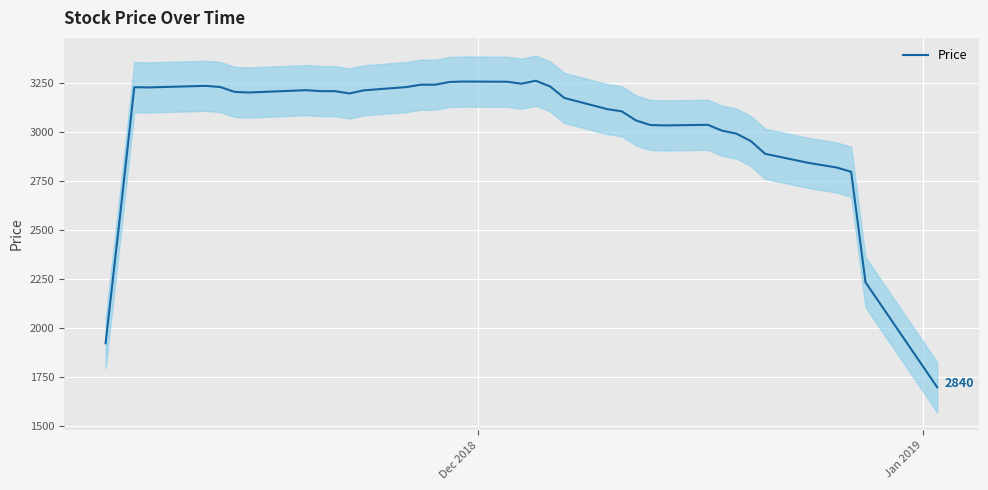

Reading left to right, extract all data points from this chart.

1922	2567	3229	3228	3230	3236	3230	3205	3202	3205	3214	3209	3209	3197	3213	3230	3242	3242	3256	3258	3257	3247	3262	3233	3174	3117	3106	3059	3036	3034	3037	3007	2992	2954	2889	2843	2819	2797	2233	1697